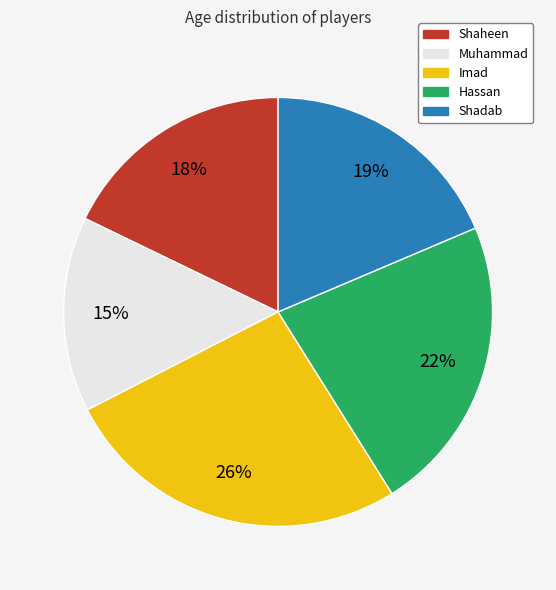

To the nearest percent, what is the difference between the Imad and Hassan slice percentages?

4%